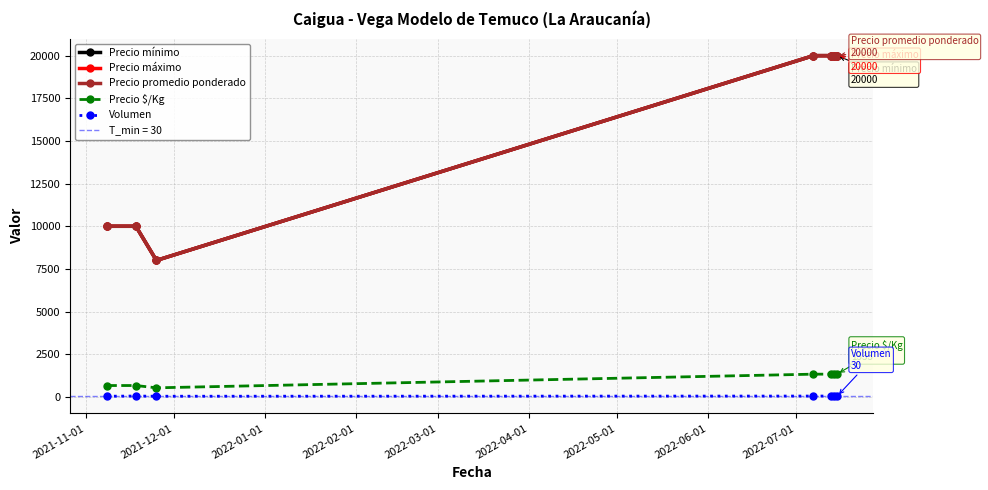

What is the difference between the highest and lowest values at 2022-02-01?

19950